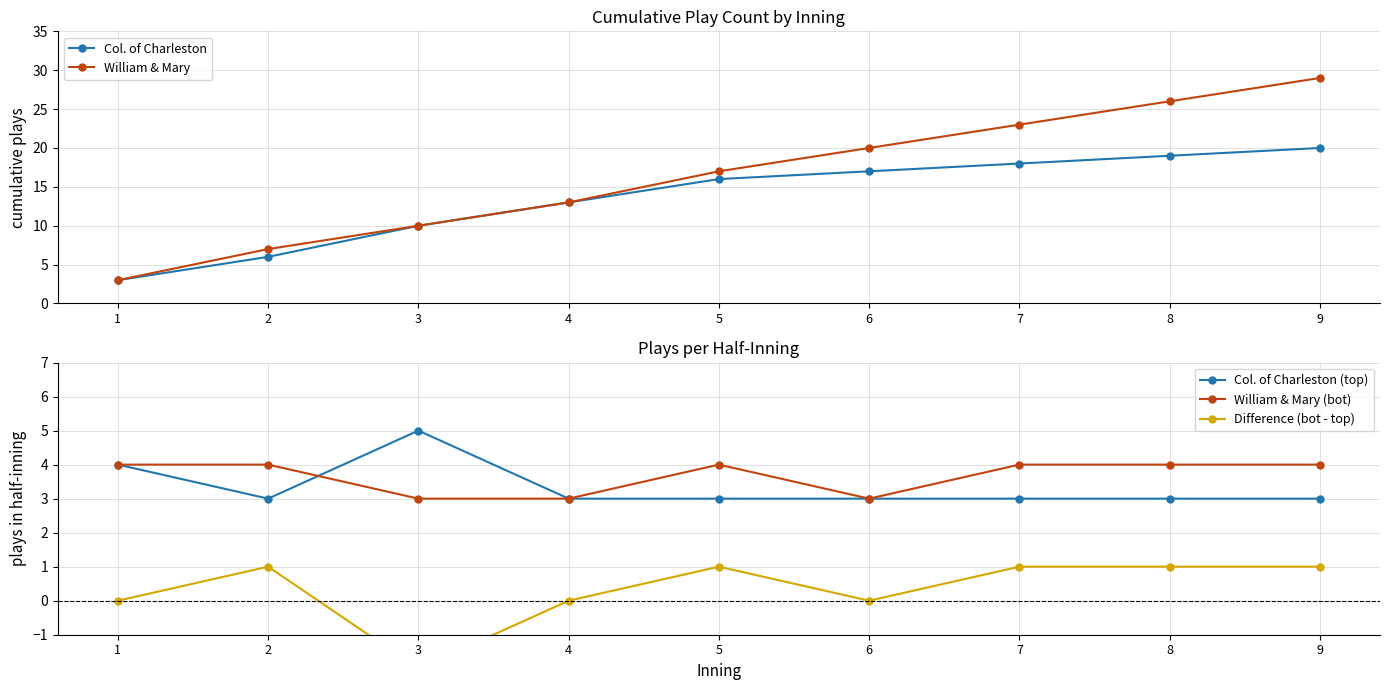

True or false: William & Mary and Difference (bot - top) cross at least once.

False